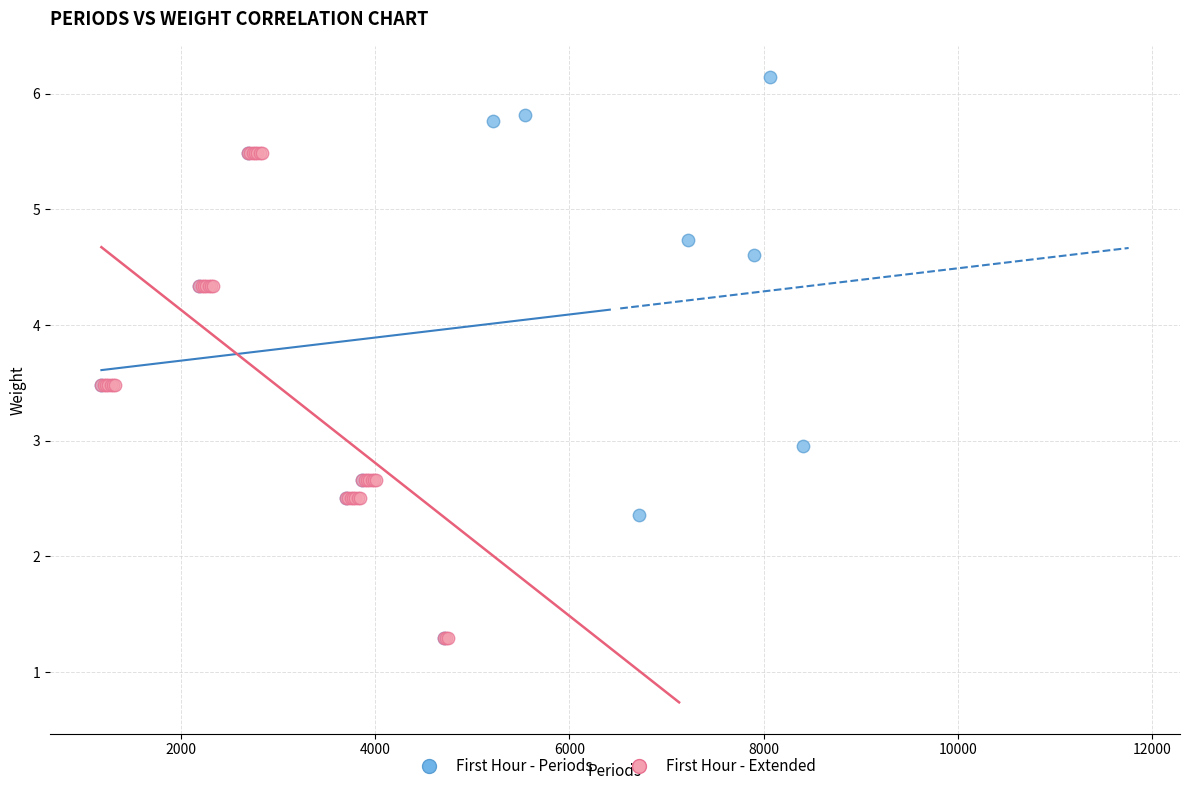

Which series has the largest Y range (max minus min)?

First Hour - Periods